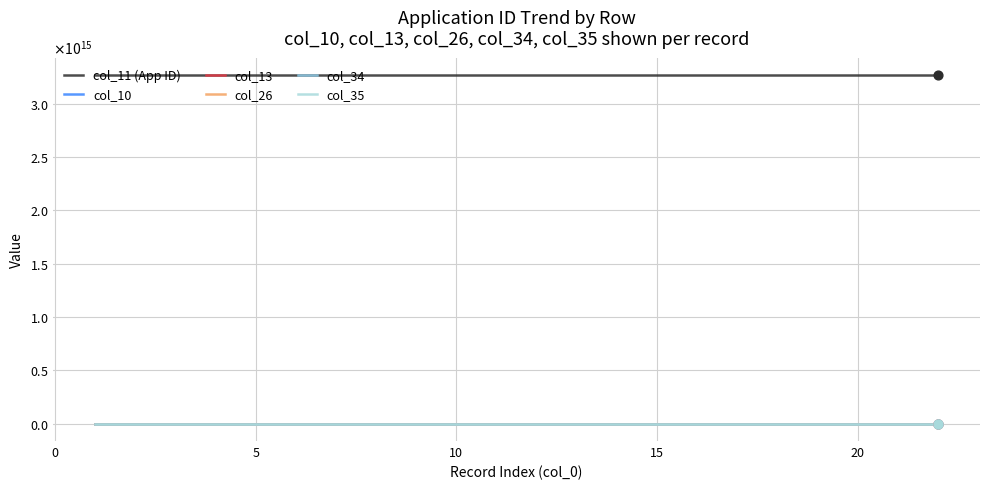

At how many categories does at least one series exceed 2028853483023220?

22